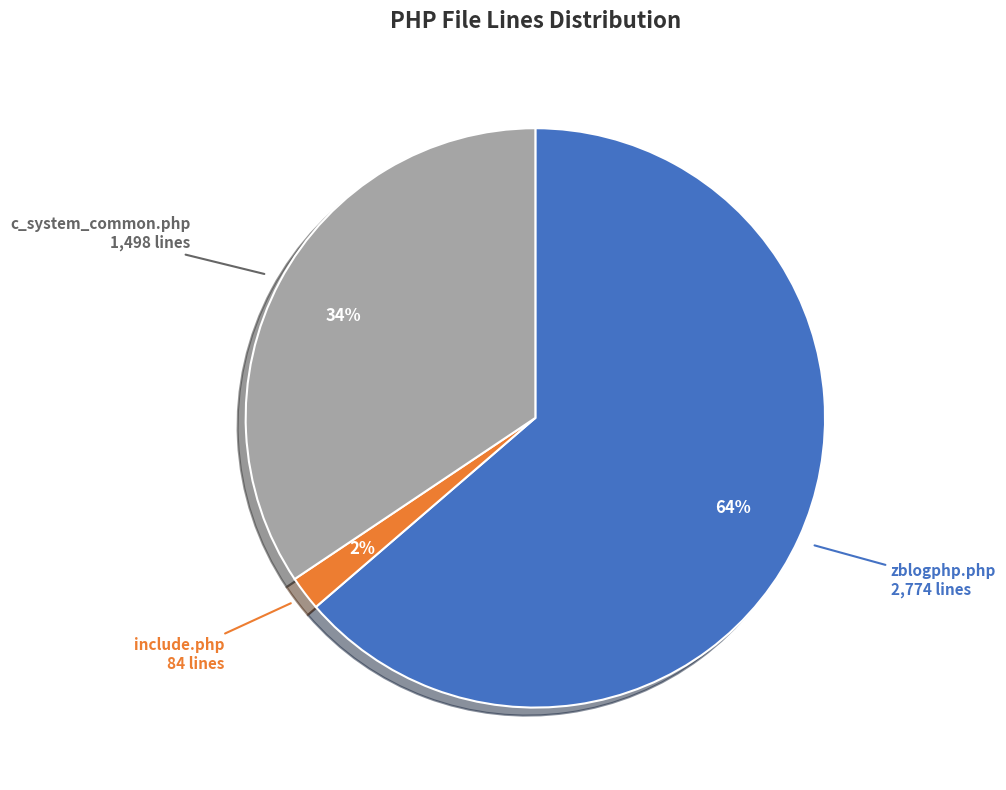

Is there a majority slice in this chart?

Yes